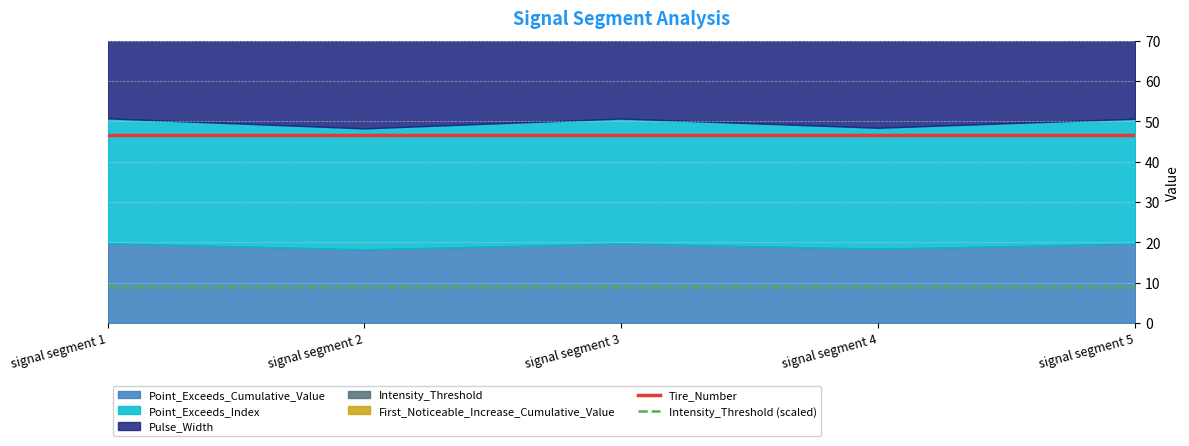

Rank the categories by Tire_Number value from highest to lowest.

signal segment 1, signal segment 2, signal segment 3, signal segment 4, signal segment 5